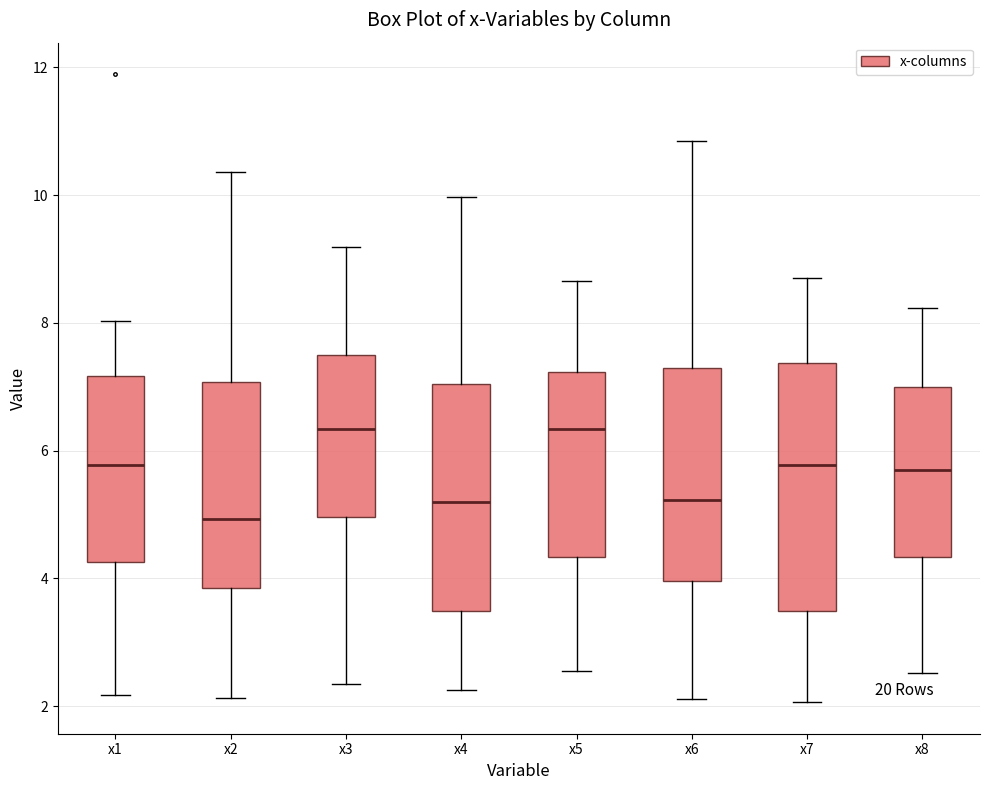

Reading left to right, read every box against the y-axis: the position of its median line, the range the box covers, and the ends of its whiskers. The values are not printed on the chart, so give them approximately, as read against the axis.

x1: median 5.8, box 4.2 to 7.2, whiskers 2.2 to 8.0
x2: median 5.0, box 3.8 to 7.0, whiskers 2.2 to 10.4
x3: median 6.4, box 5.0 to 7.4, whiskers 2.4 to 9.2
x4: median 5.2, box 3.4 to 7.0, whiskers 2.2 to 10.0
x5: median 6.4, box 4.4 to 7.2, whiskers 2.6 to 8.6
x6: median 5.2, box 4.0 to 7.2, whiskers 2.2 to 10.8
x7: median 5.8, box 3.4 to 7.4, whiskers 2.0 to 8.6
x8: median 5.8, box 4.4 to 7.0, whiskers 2.6 to 8.2